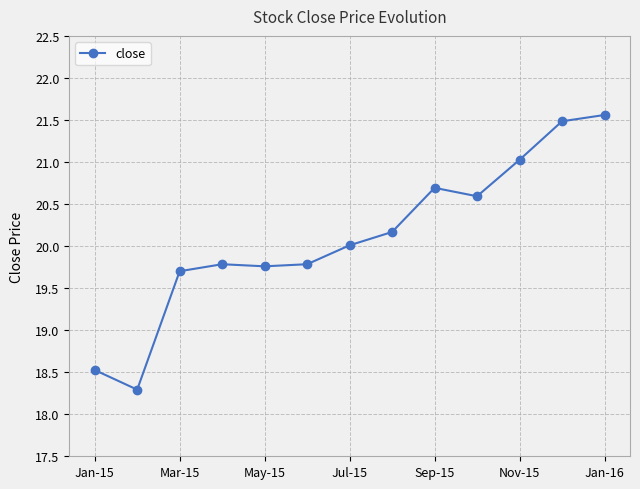

What is the greatest value displayed?

21.6